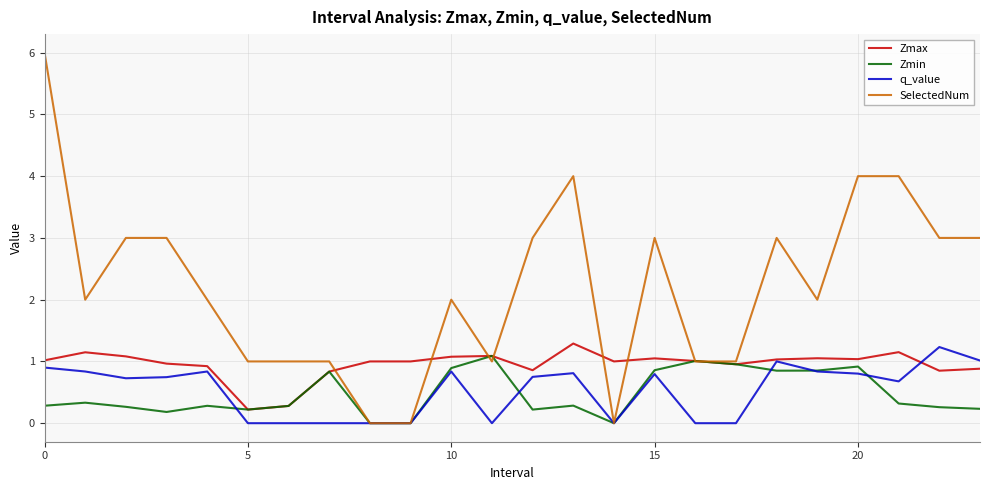

What is the greatest value displayed?

6.0